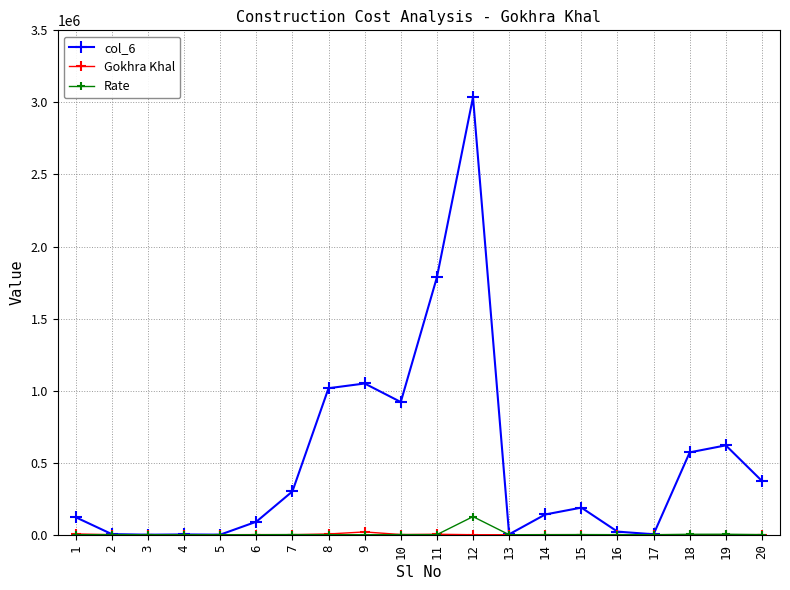

Which series has the largest total across all categories?

col_6